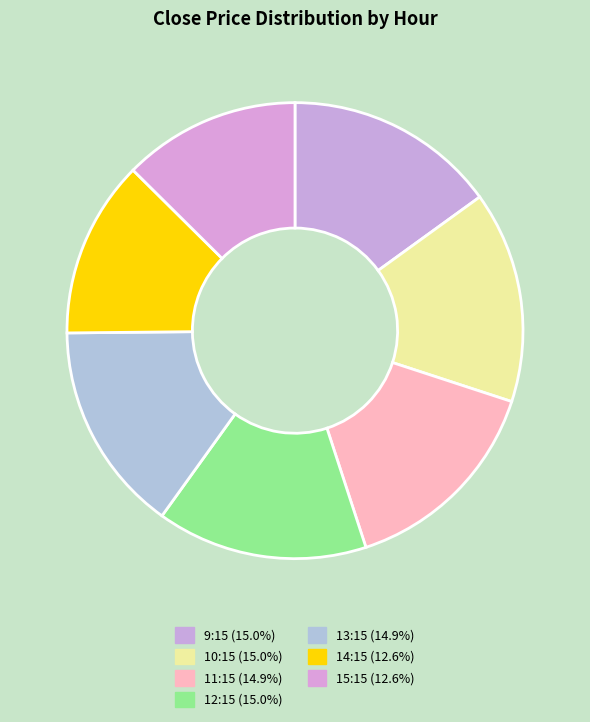

How many segments does this pie chart have?

7